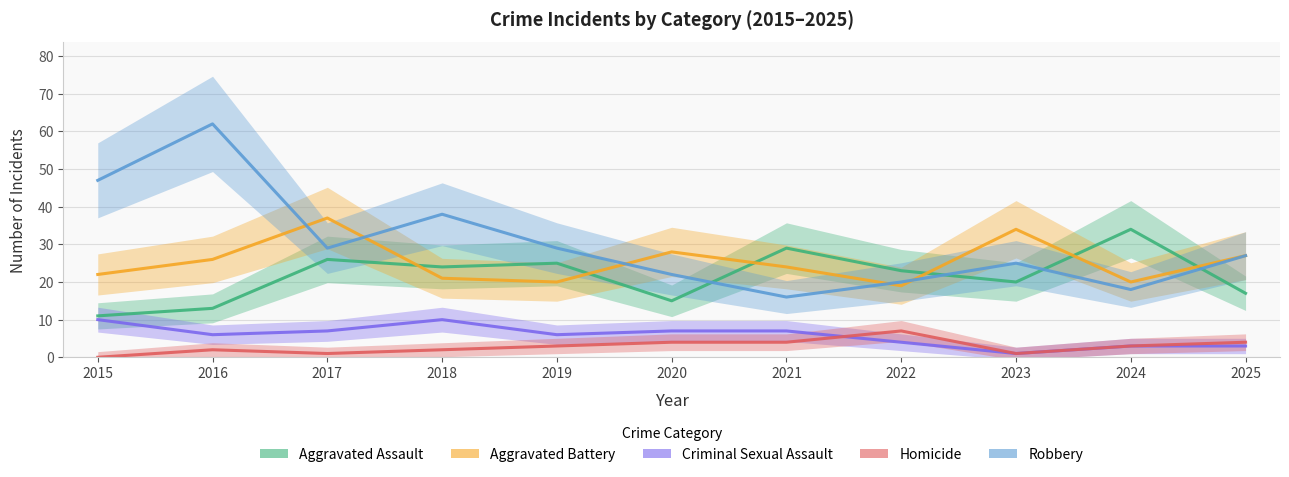

In Robbery, how many points are higher than both neighbors (excluding endpoints)?

3